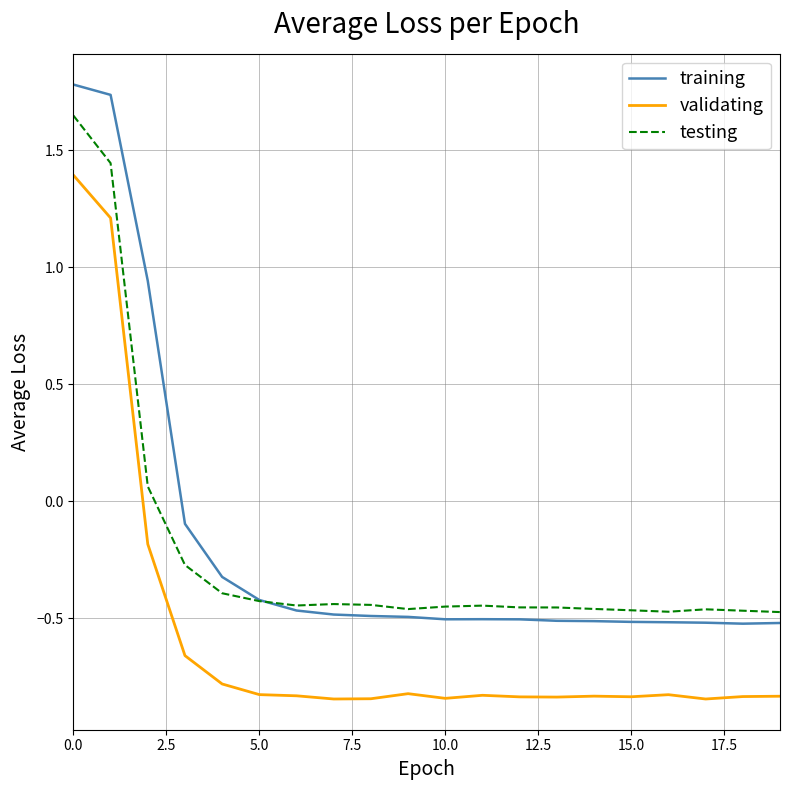

What is the greatest value displayed?

1.8